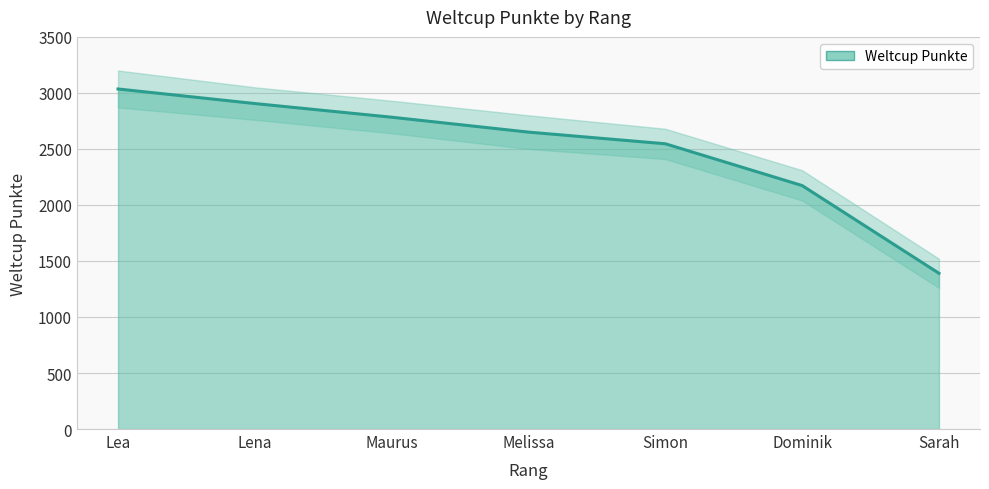

List the labels in order of value, smallest first.

Sarah, Dominik, Simon, Melissa, Maurus, Lena, Lea